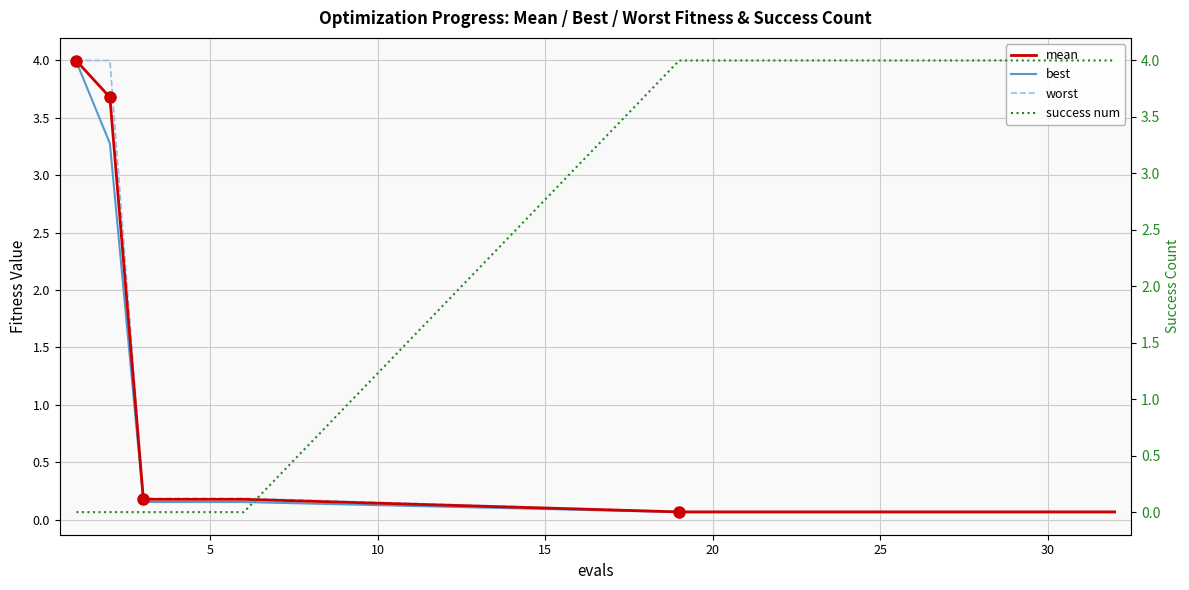

How many times do best and success num cross each other?

1